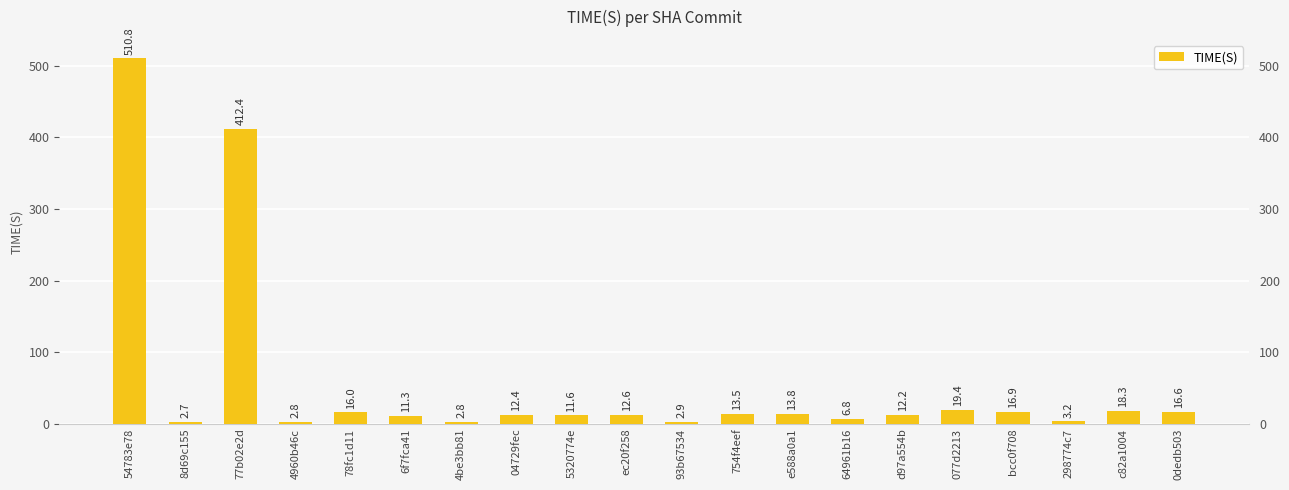

Count the number of data series in this chart.

1